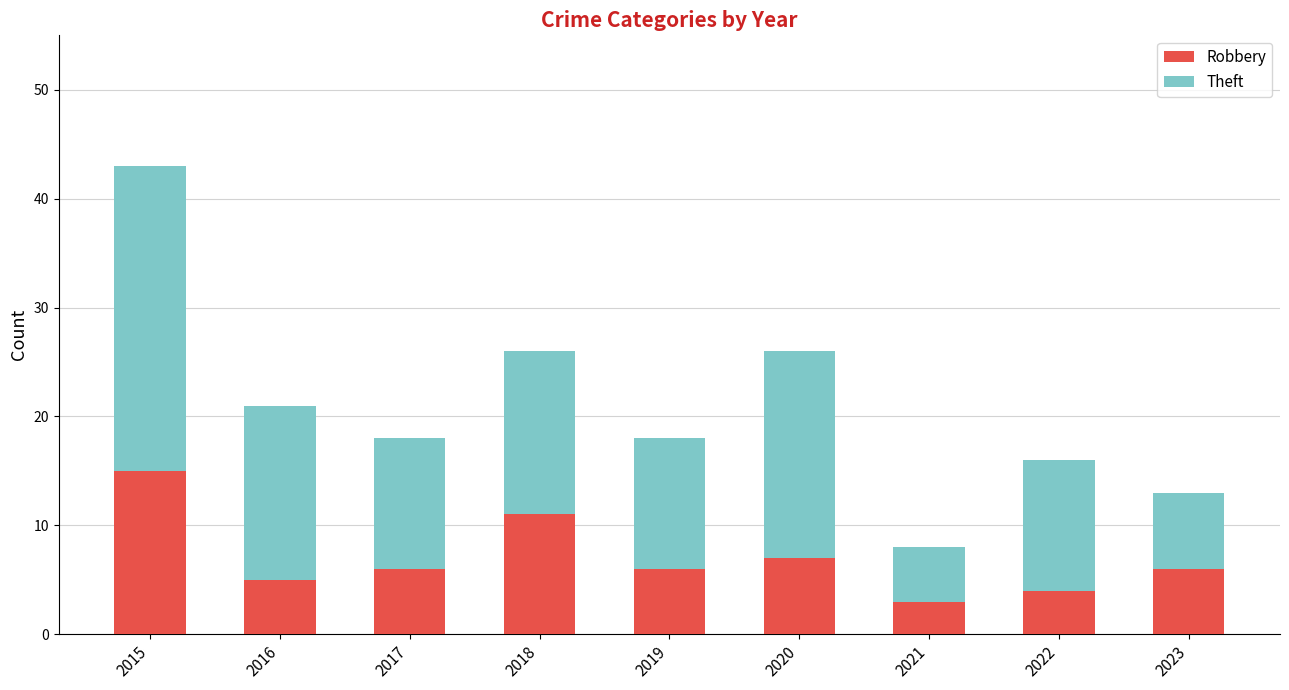

Which category has the highest value in the Robbery series?

2015